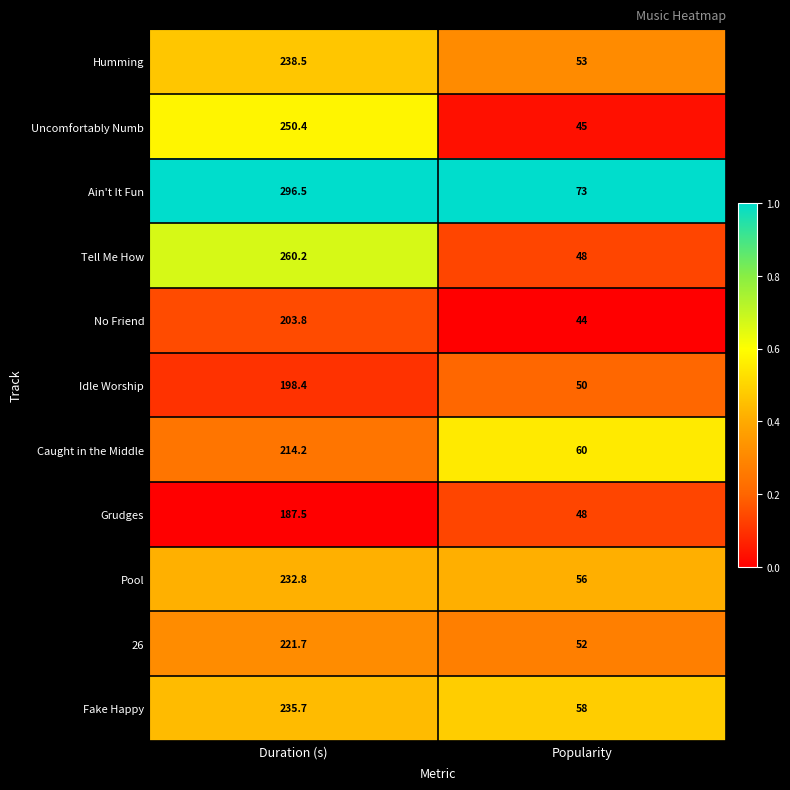

Is it true that Uncomfortably Numb equals 68.8 at Popularity?

False